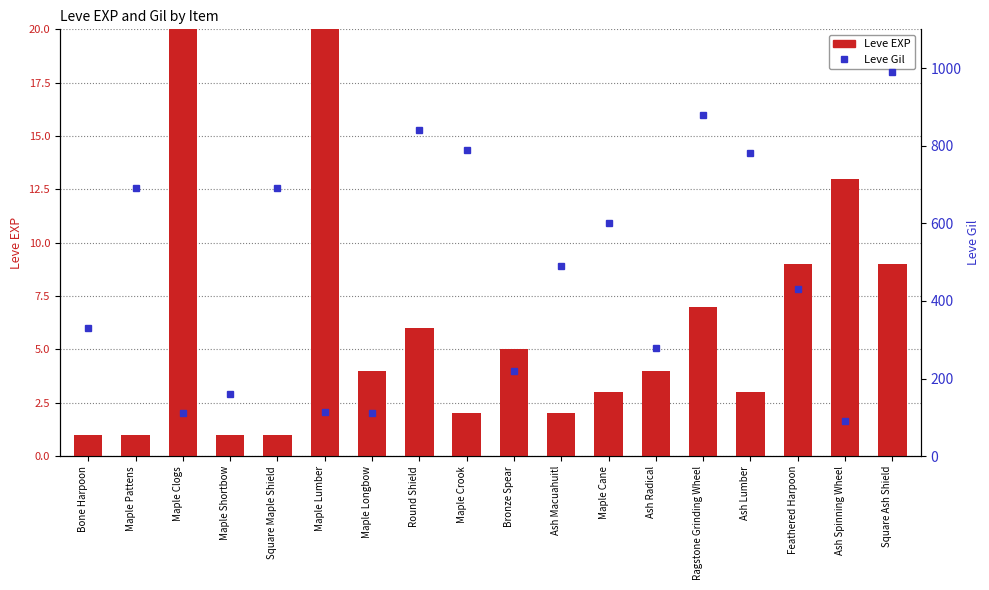

Which series has the largest range (max minus min)?

Leve Gil